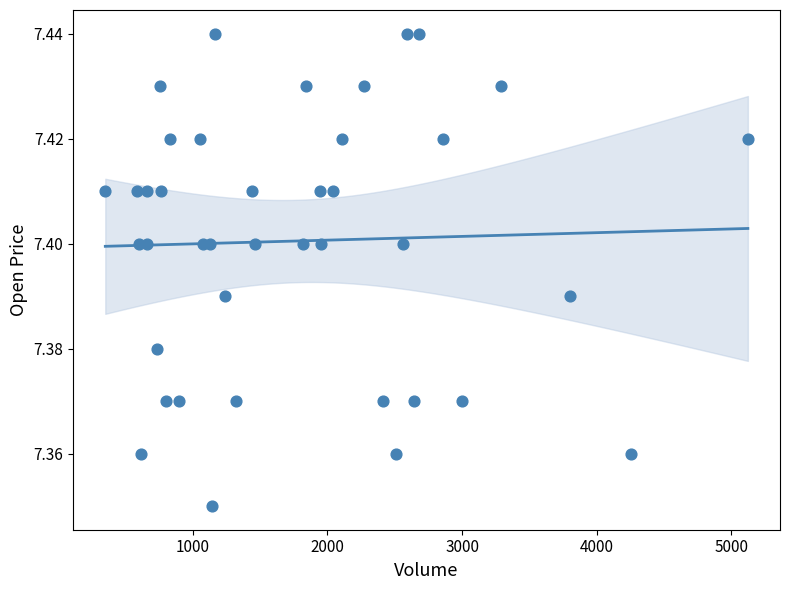

What is the range of X values (max minus min)?

4775.0